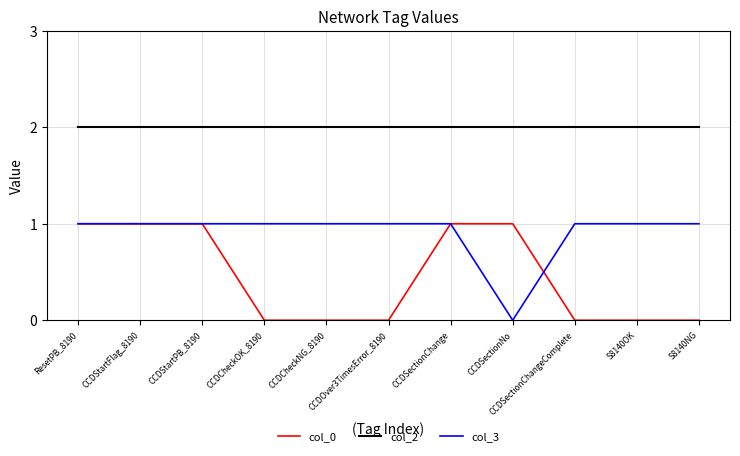

What is the total value across all series at CCDSectionChangeComplete?

3